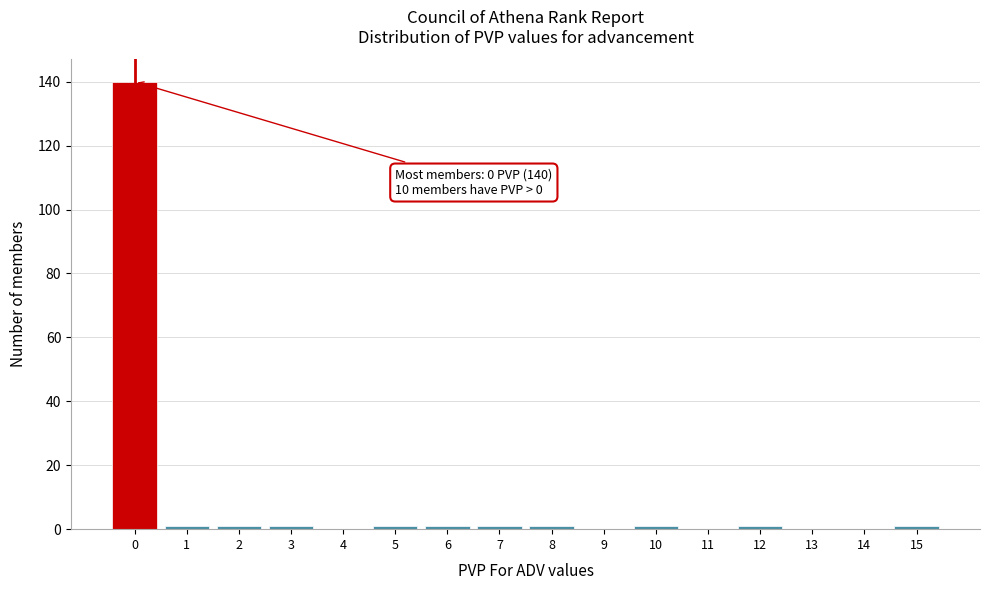

Which range on the x-axis has the tallest bar?

-0.5 to 0.5